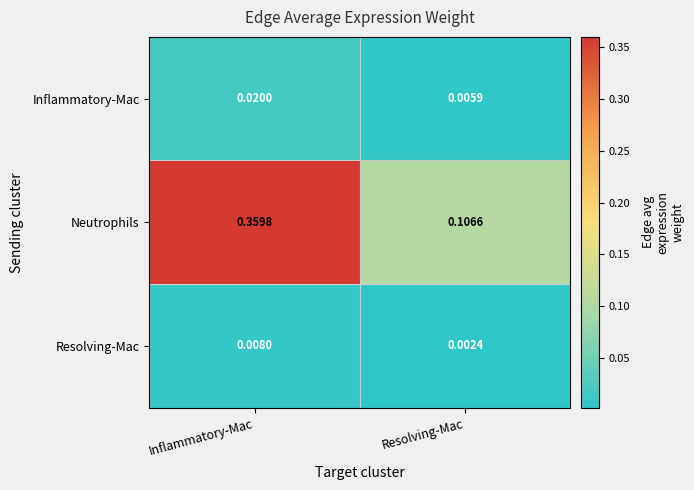

Which series has the largest range (max minus min)?

Neutrophils